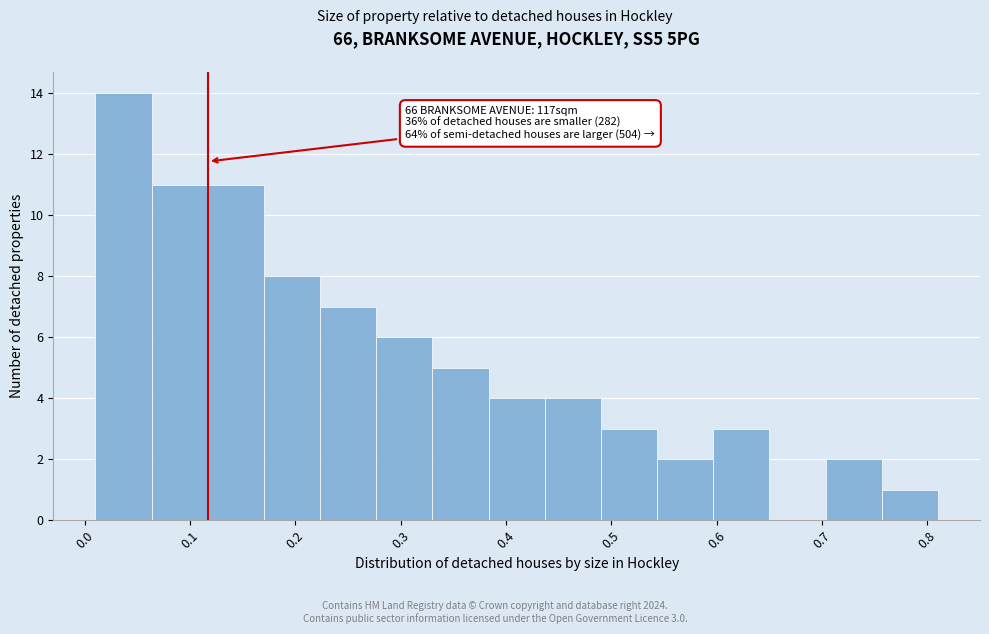

Which range on the x-axis has the tallest bar?

0.01 to 0.06